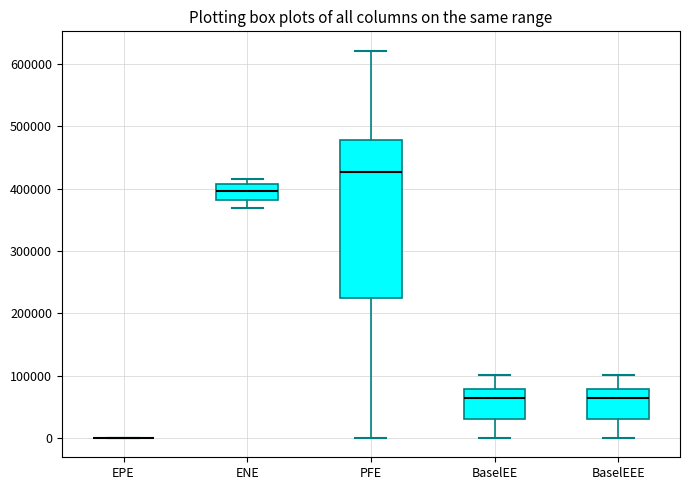

Reading left to right, transcribe this box plot: for each box, give where its median line is, the range the box spans, and where its two whiskers end, as read against the y-axis. The values are not printed on the chart, so give them approximately, as read against the axis.

EPE: box collapsed to a line at 0, whiskers 0 to 0
ENE: median 400000, box 380000 to 410000, whiskers 370000 to 420000
PFE: median 430000, box 220000 to 480000, whiskers 0 to 620000
BaselEE: median 60000, box 30000 to 80000, whiskers 0 to 100000
BaselEEE: median 60000, box 30000 to 80000, whiskers 0 to 100000